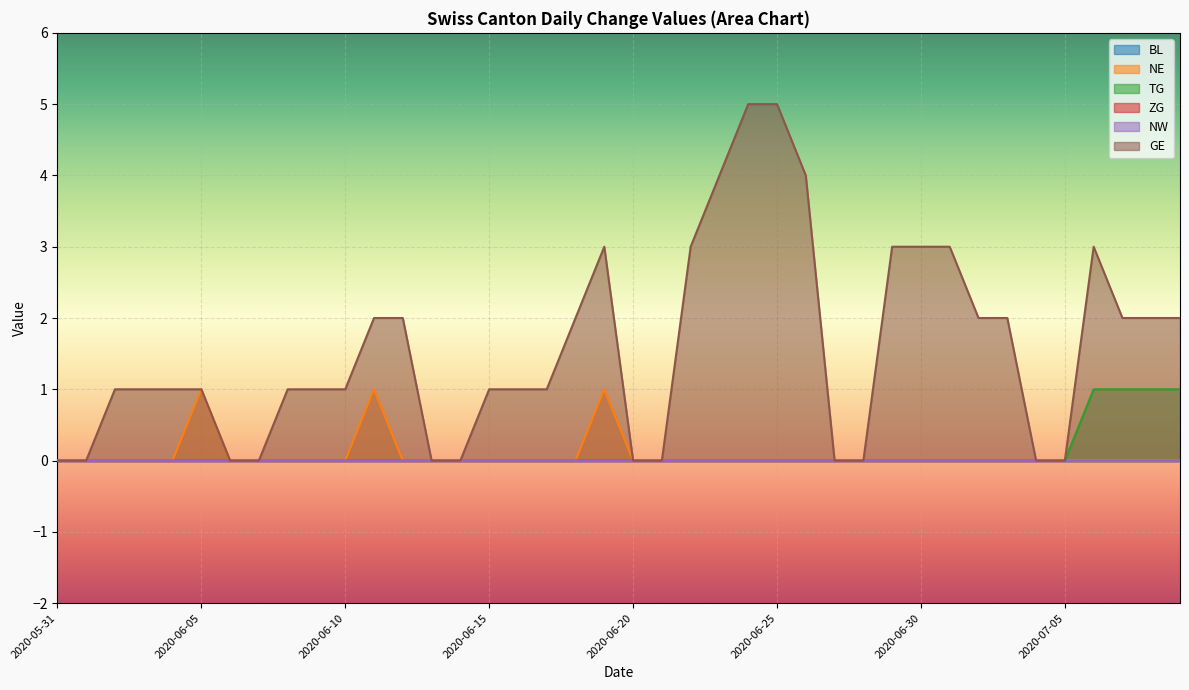

The GE series shows -3 at 2020-07-05. True or false?

False